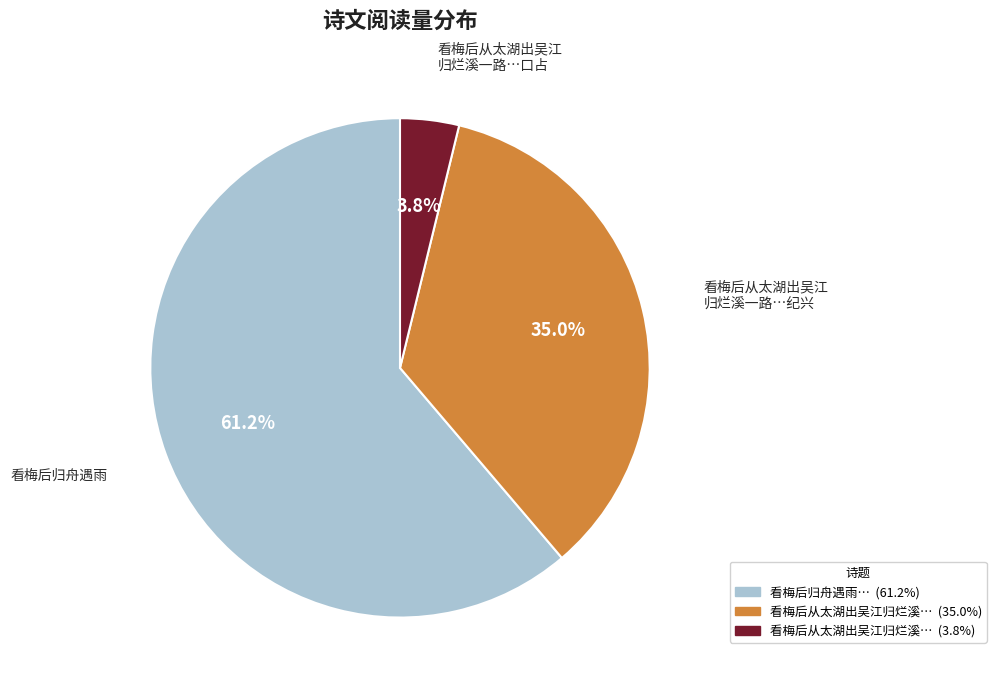

Is there a majority slice in this chart?

Yes